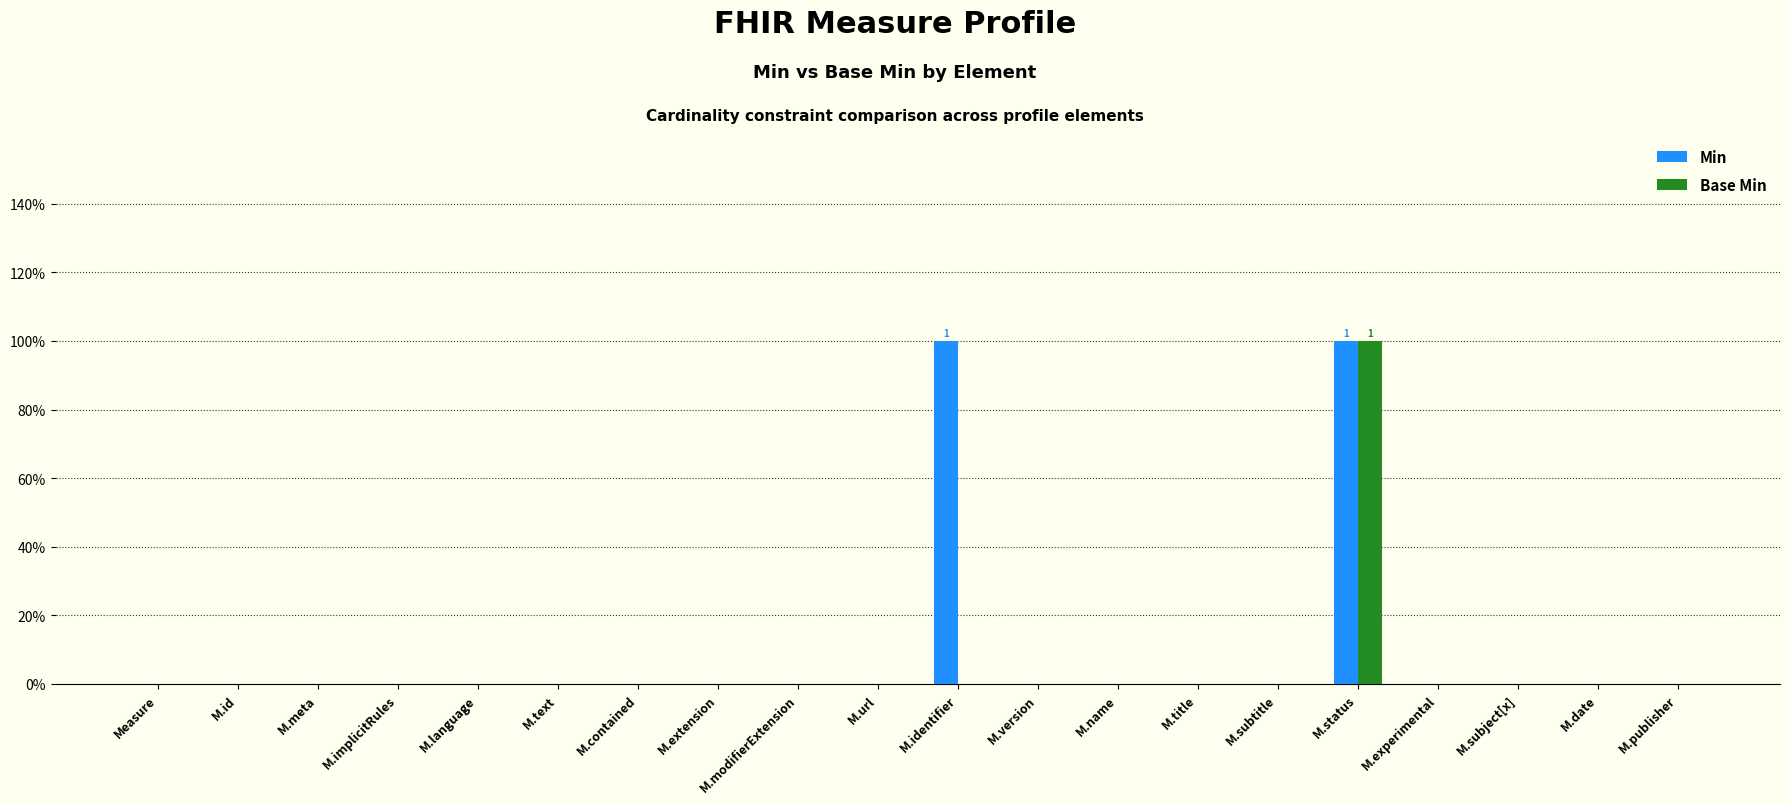

What are all the series names shown in the legend?

Min, Base Min